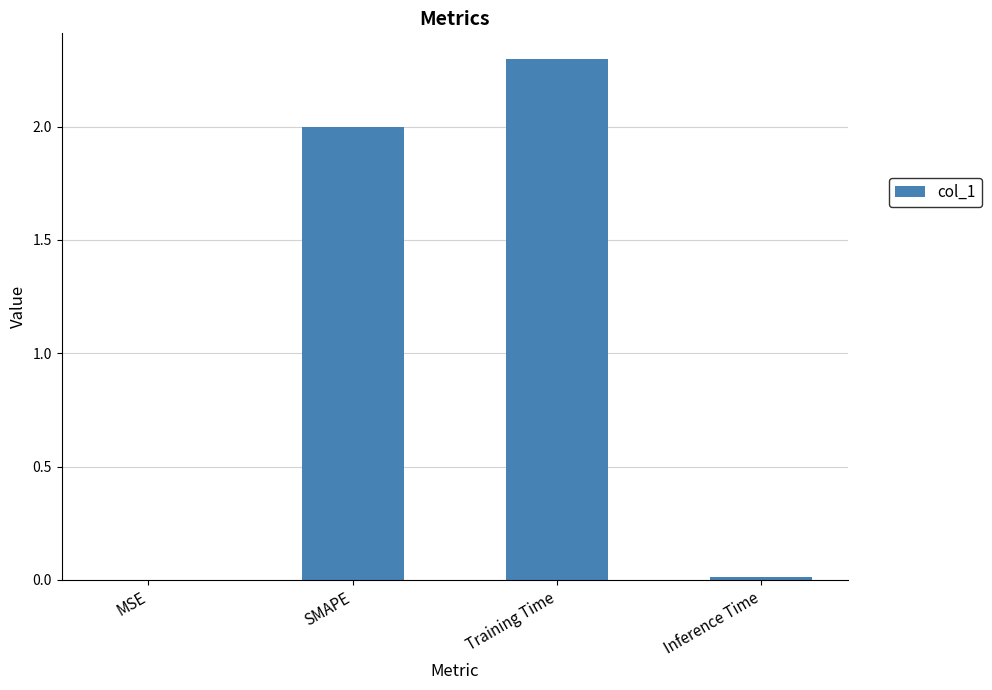

What is the difference between the values at MSE and Training Time?

2.3